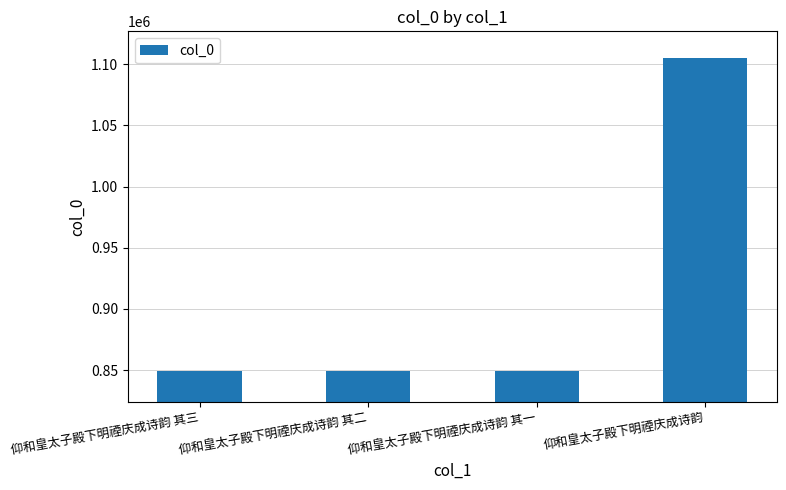

What is the sum of all values?

3653517